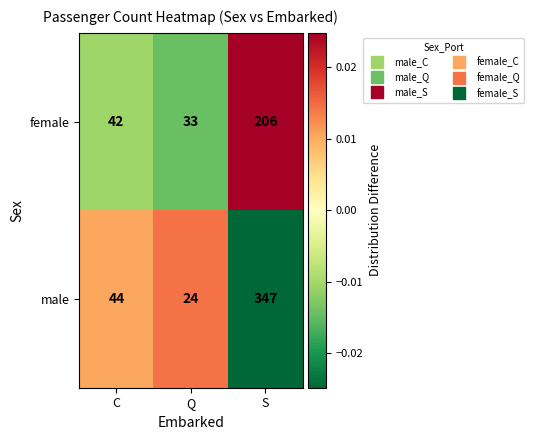

Reading right to left, list all the values displayed in this chart.

female: S=206	Q=33	C=42
male: S=347	Q=24	C=44